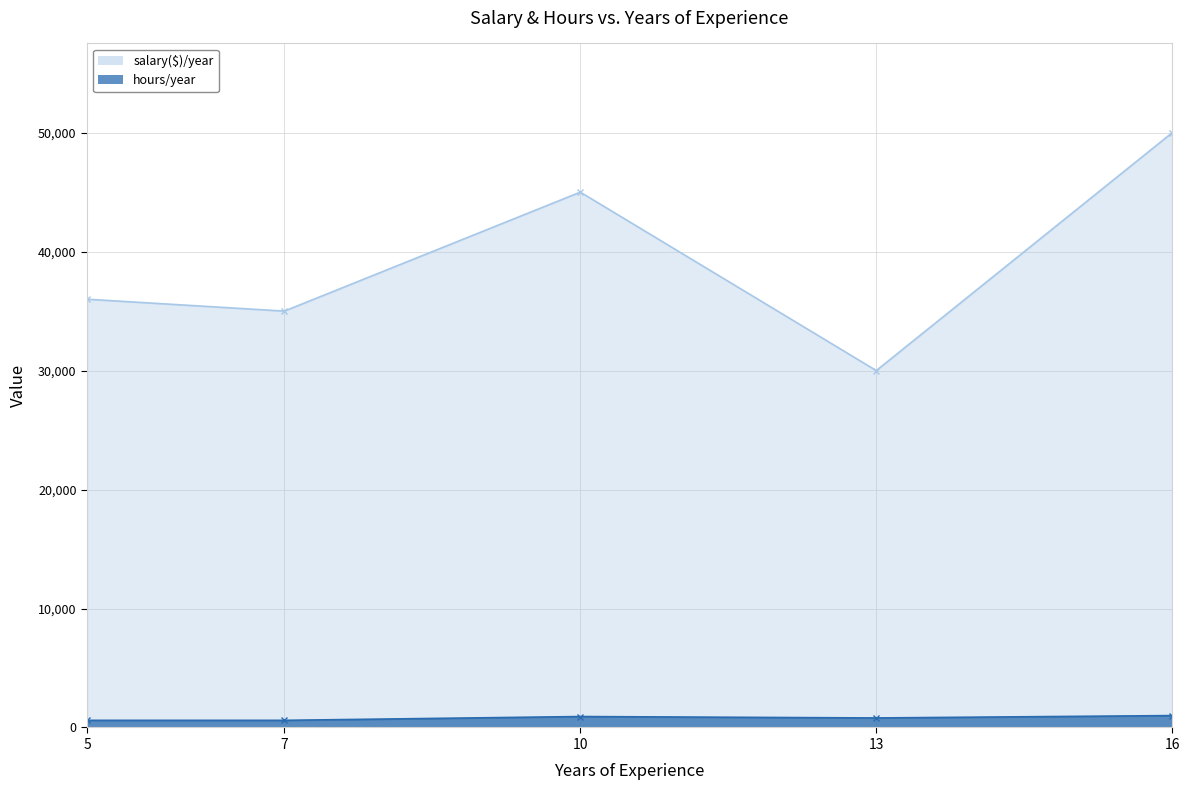

What is the highest value of the hours/year series?

1000